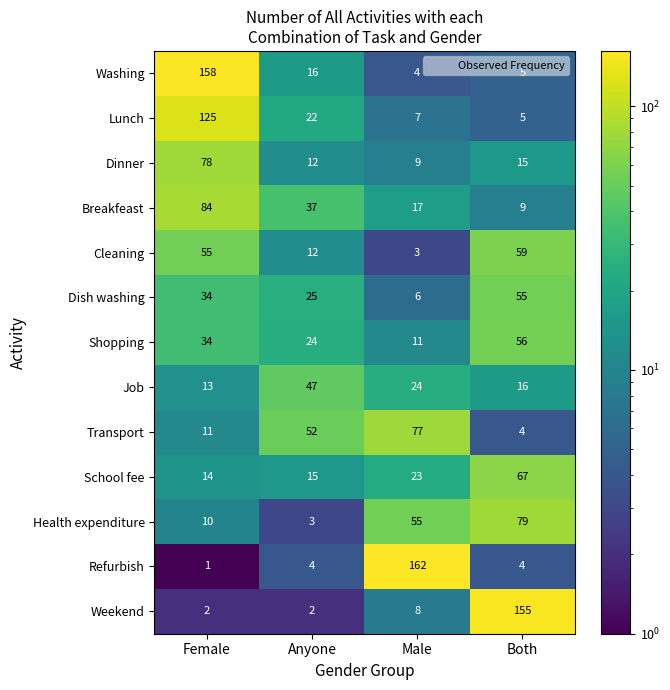

At how many categories does at least one series exceed 58?

3